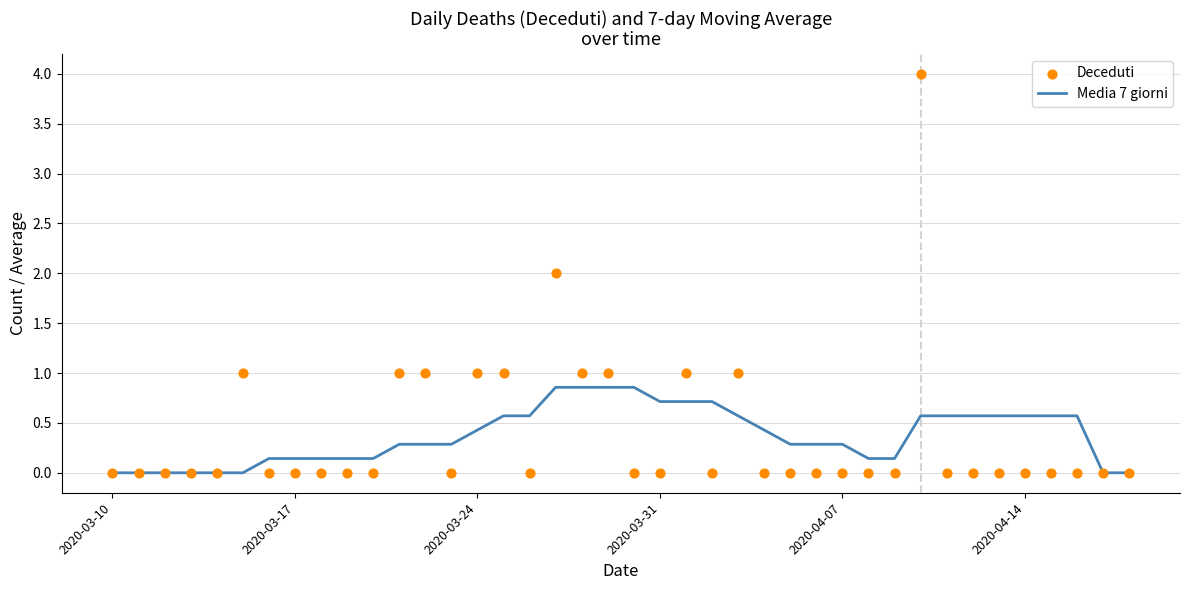

Is the value of Deceduti at 19 greater than the value of Media 7 giorni at 16?

Yes